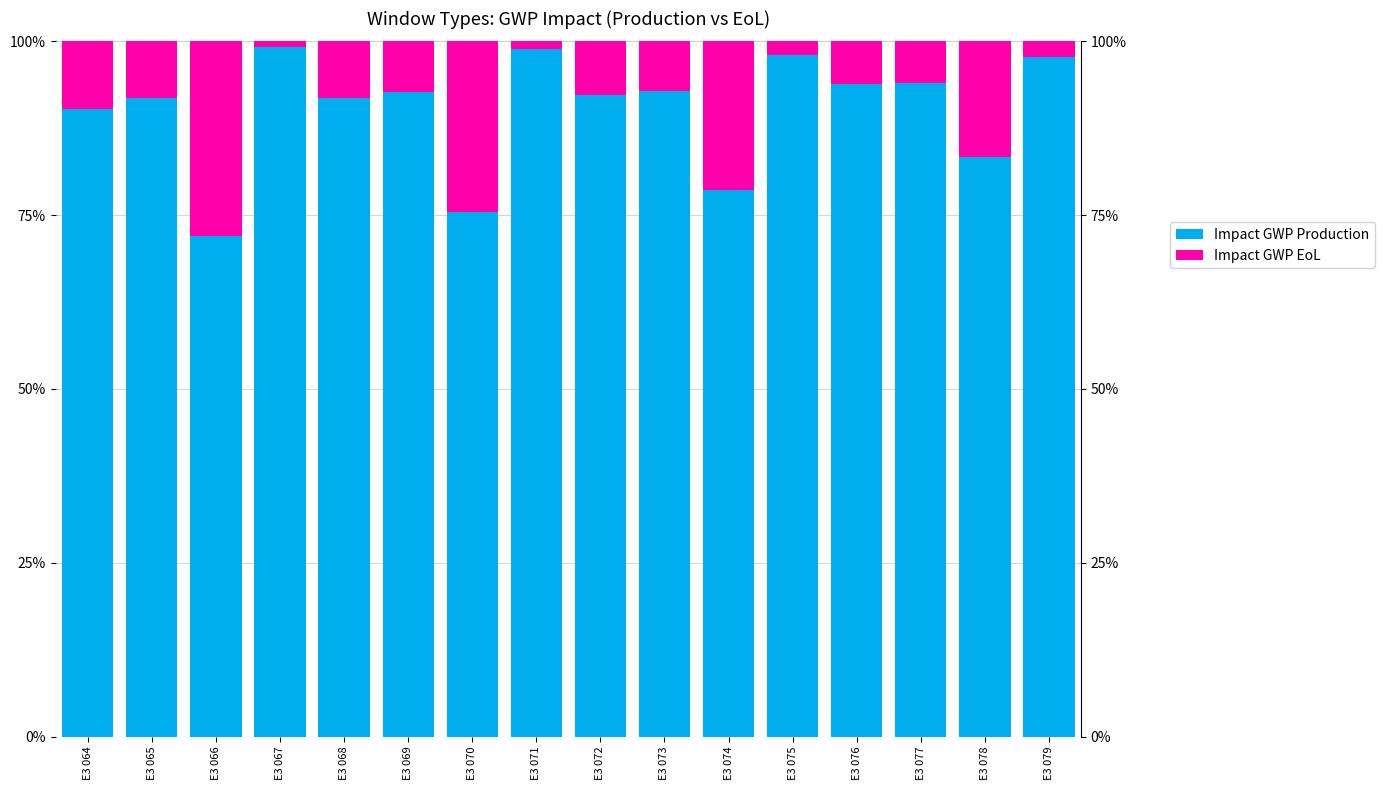

Which series has the largest range (max minus min)?

Impact GWP EoL